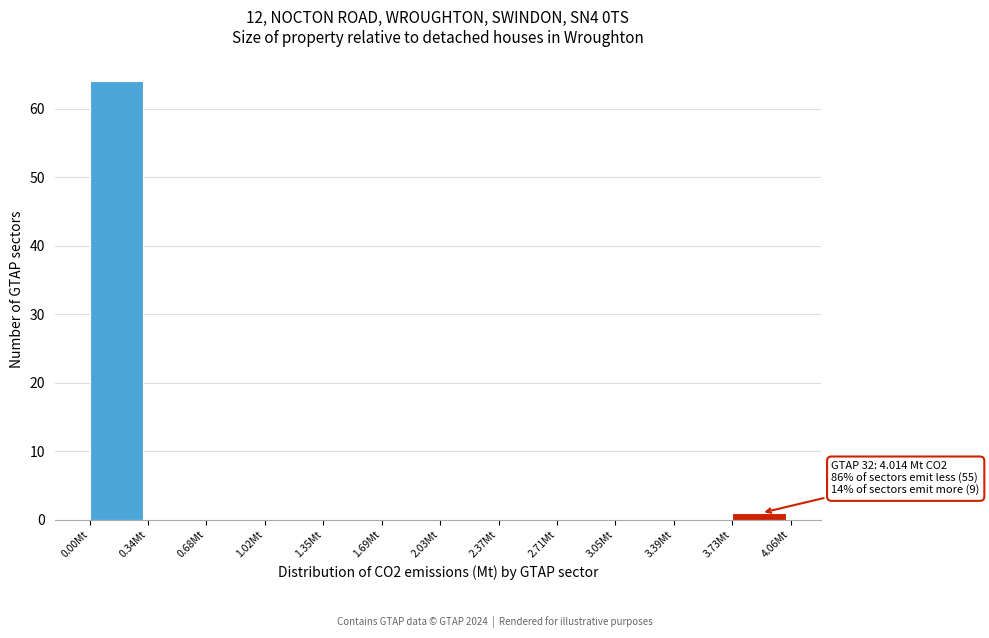

Over which range of the x-axis is the bar tallest?

0.00 to 0.35